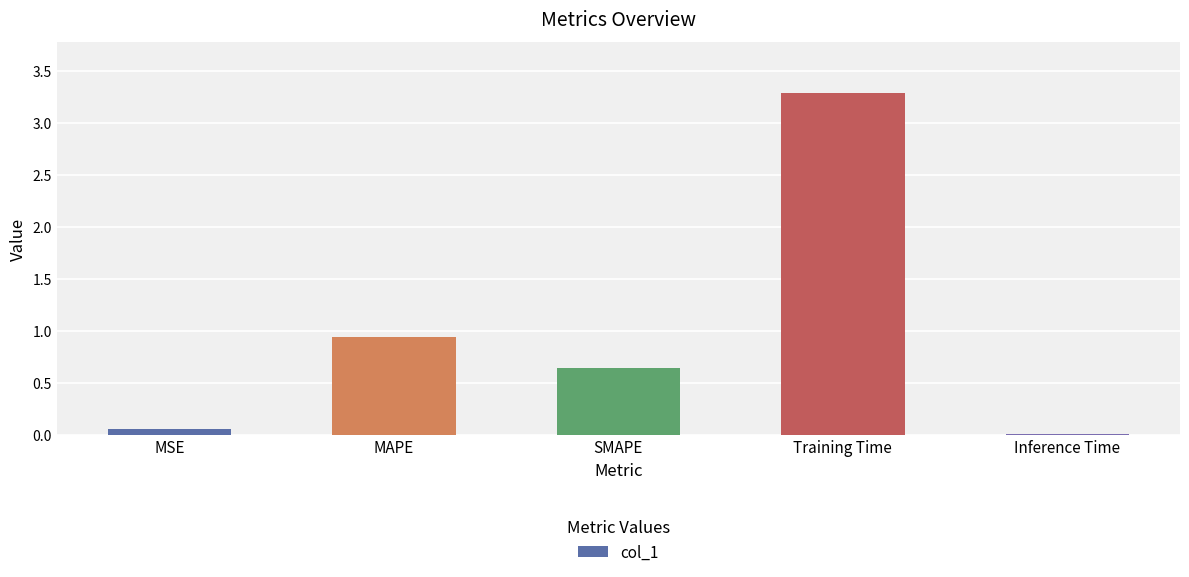

The value at MAPE is 1.7. True or false?

False